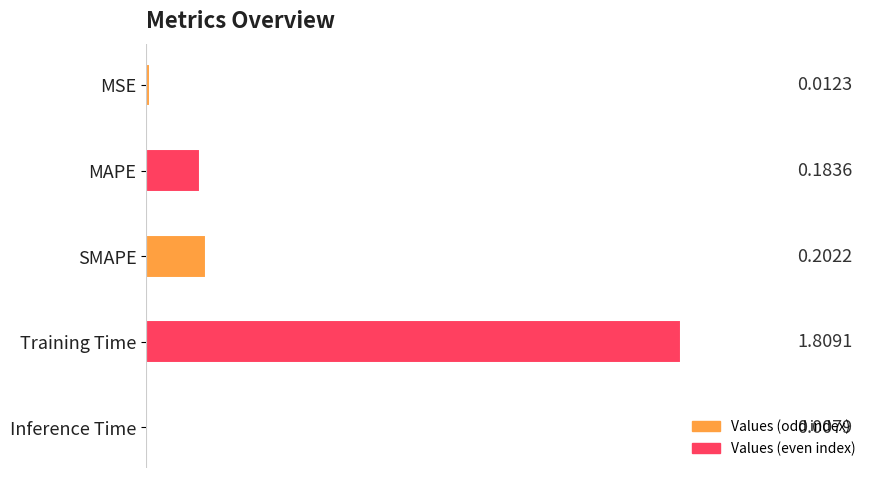

Which label corresponds to the largest value in the chart?

Training Time